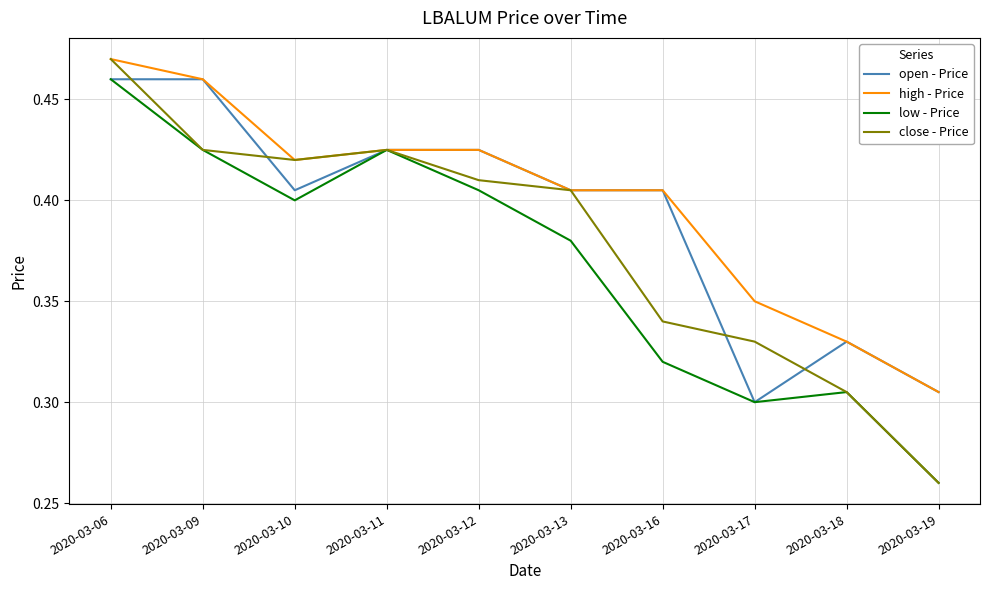

The value of close - Price at 2020-03-10 is 0.2. True or false?

False